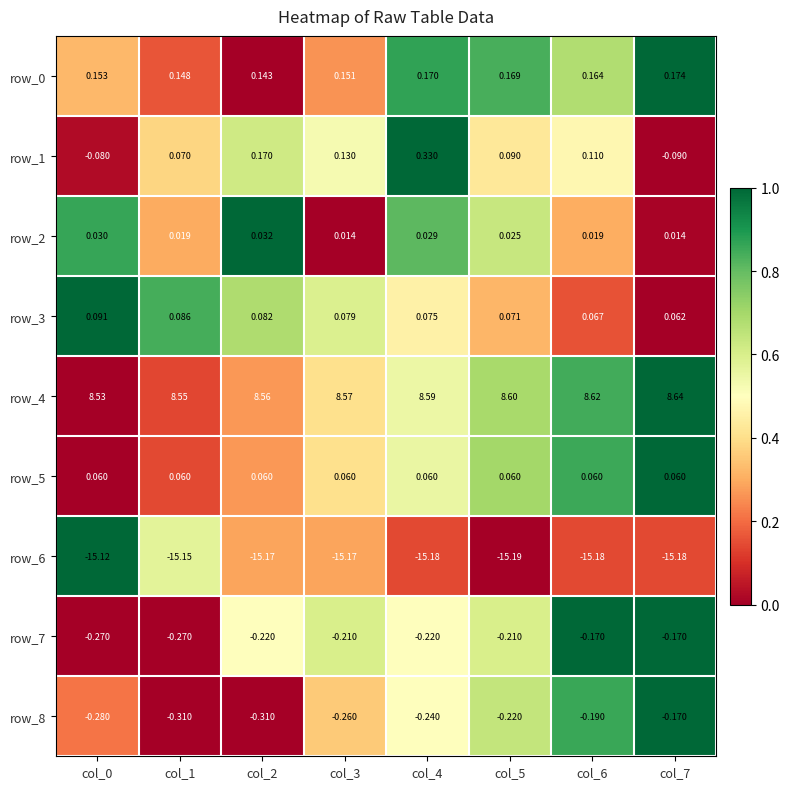

How many series are shown in this chart?

9